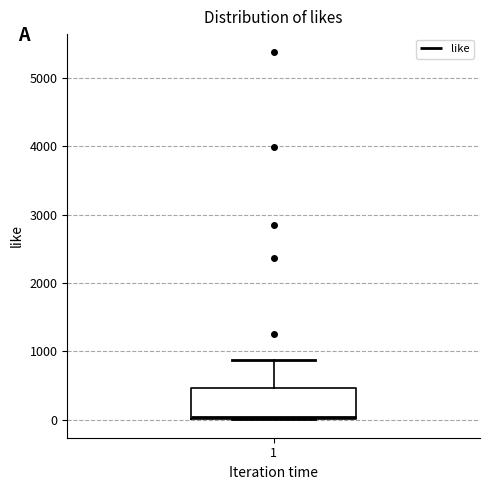

Read this box plot against the y-axis: the position of the median line, the range covered by the box, and the ends of both whiskers. The values are not printed on the chart, so give them approximately, as read against the axis.

median 0 (just above the box's lower edge), box 0 to 500, whiskers 0 to 900